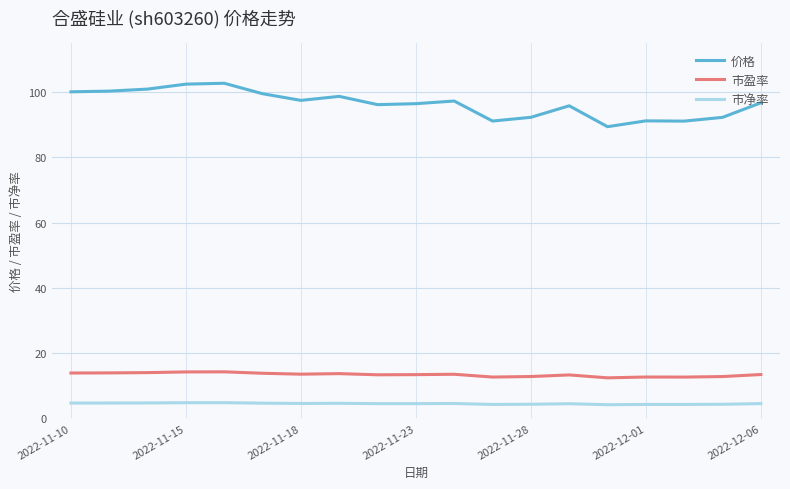

List the series in order of their peak value, lowest first.

市净率, 市盈率, 价格